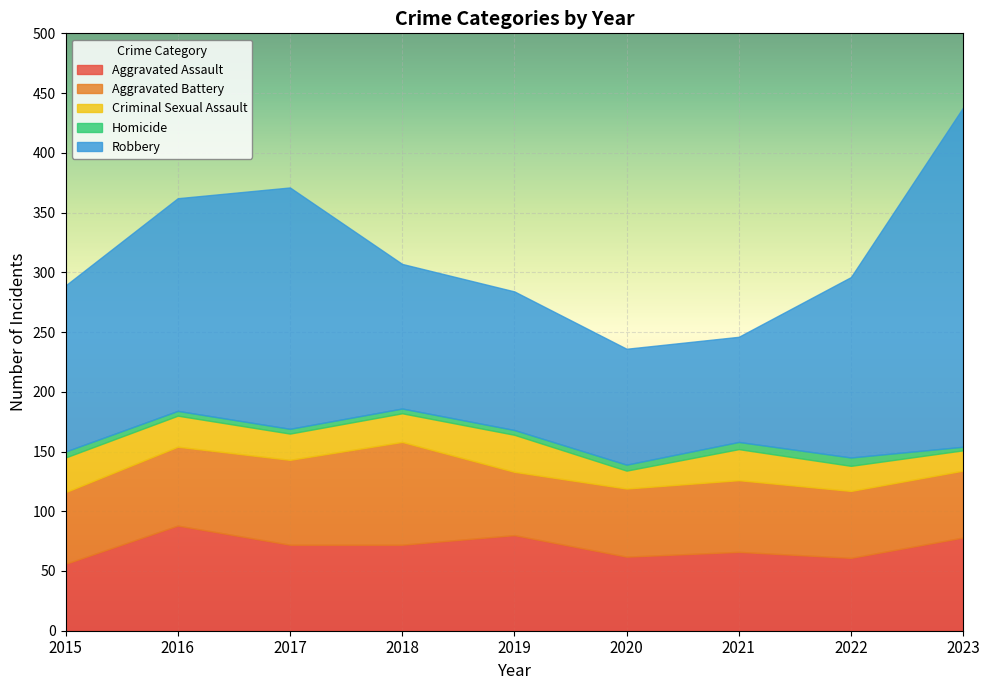

Does the chart display data point markers on the line(s)?

No